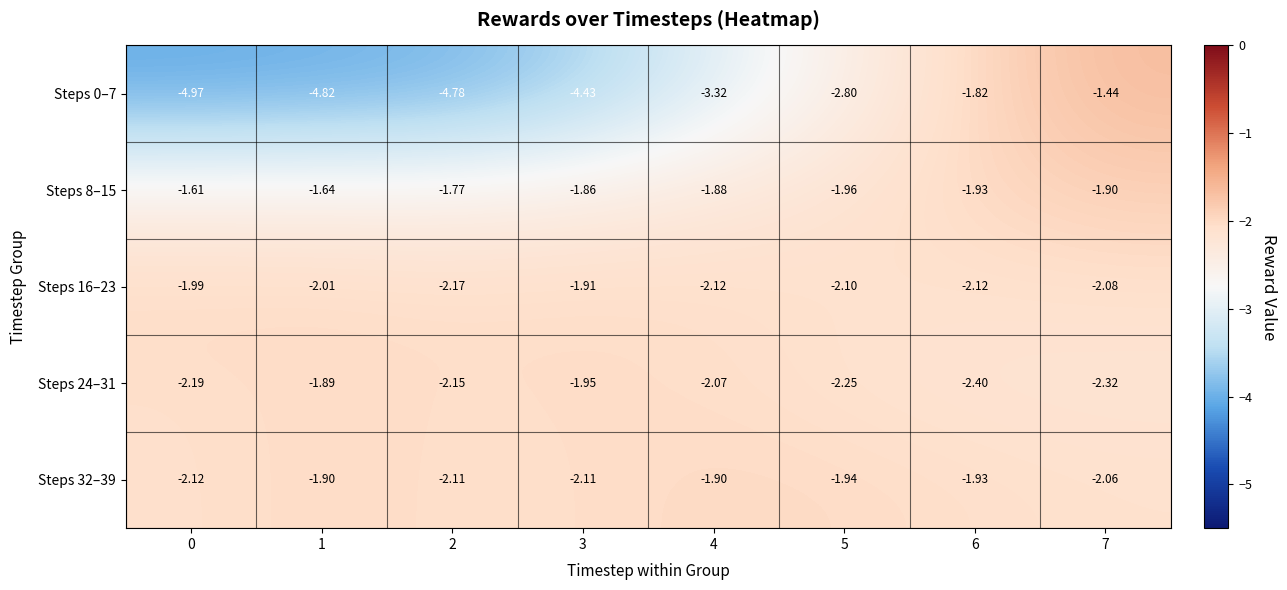

Count the number of categories in the chart.

8